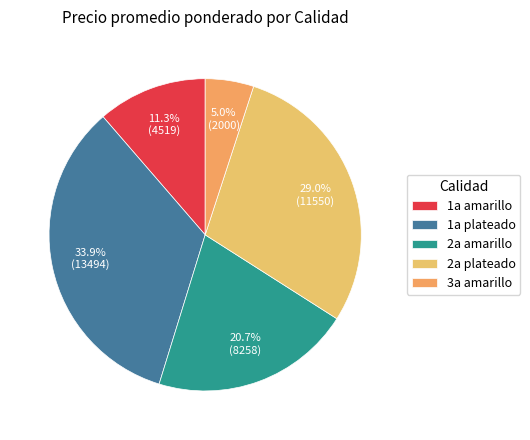

Is there any slice that represents more than half of the pie?

No